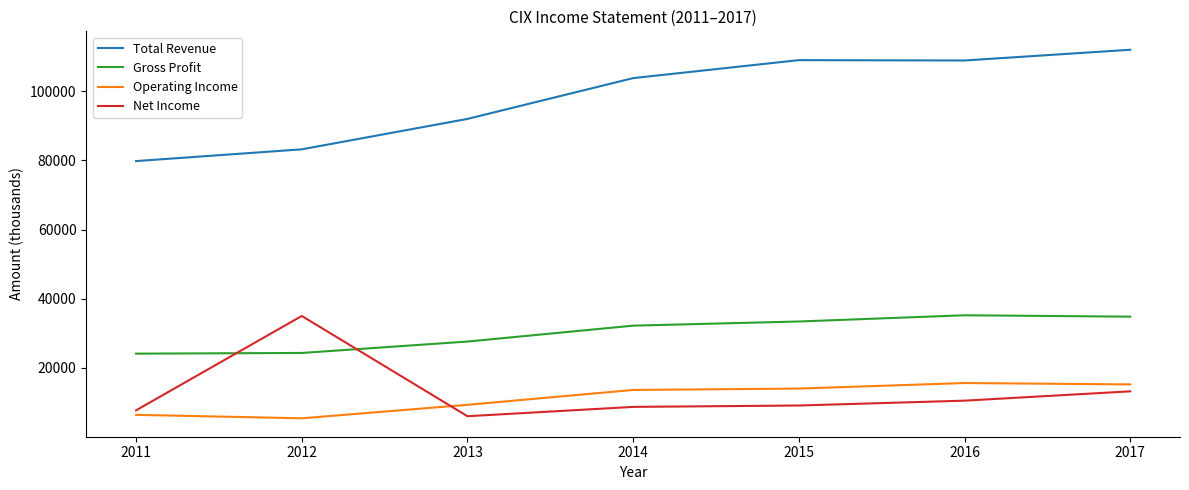

Between 2011 and 2017, which series saw the biggest shift?

Total Revenue